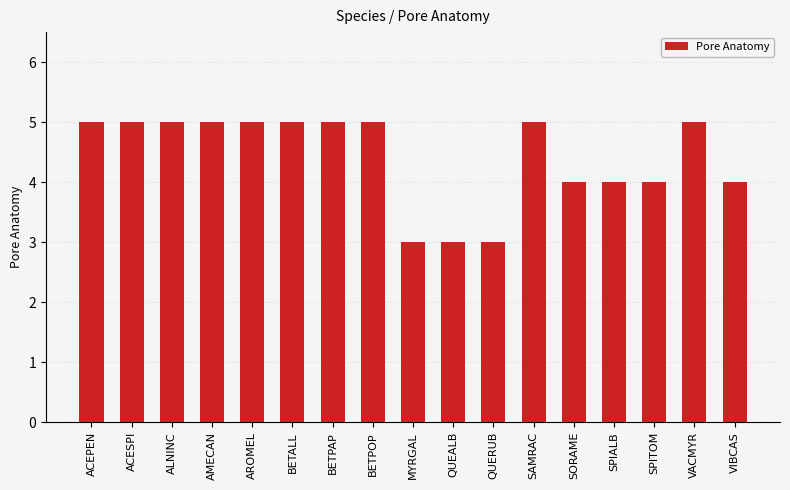

Reading left to right, transcribe all the data shown in this chart.

5	5	5	5	5	5	5	5	3	3	3	5	4	4	4	5	4